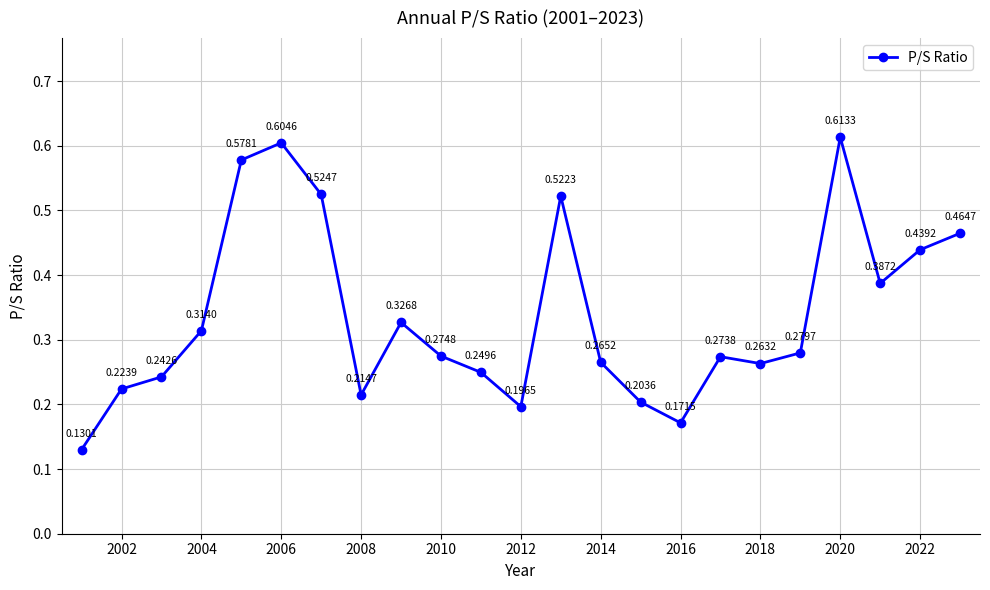

What is the sum of all values?

7.8